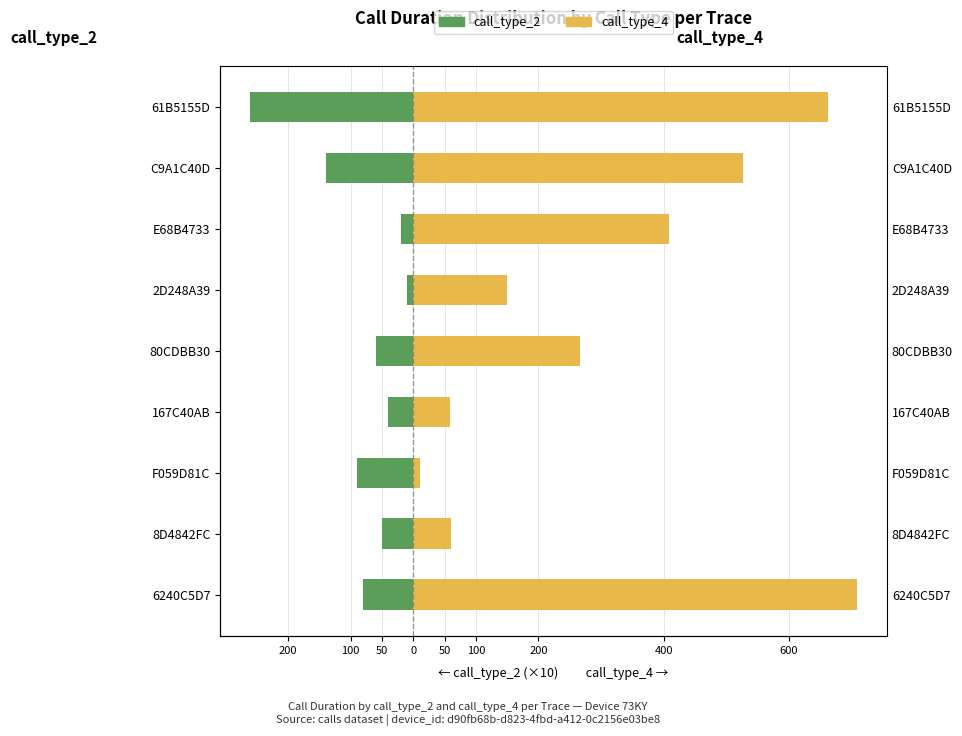

Rank the series at C9A1C40D from highest to lowest value.

call_type_4, call_type_2